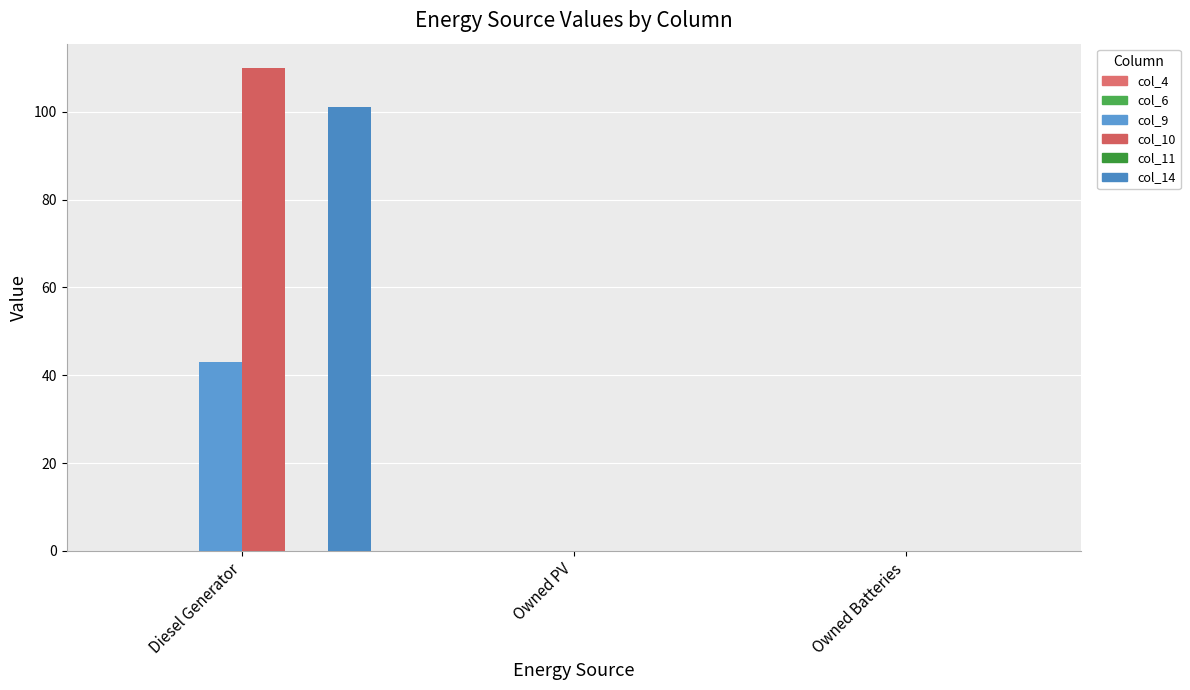

Which series has the widest spread of values?

col_10